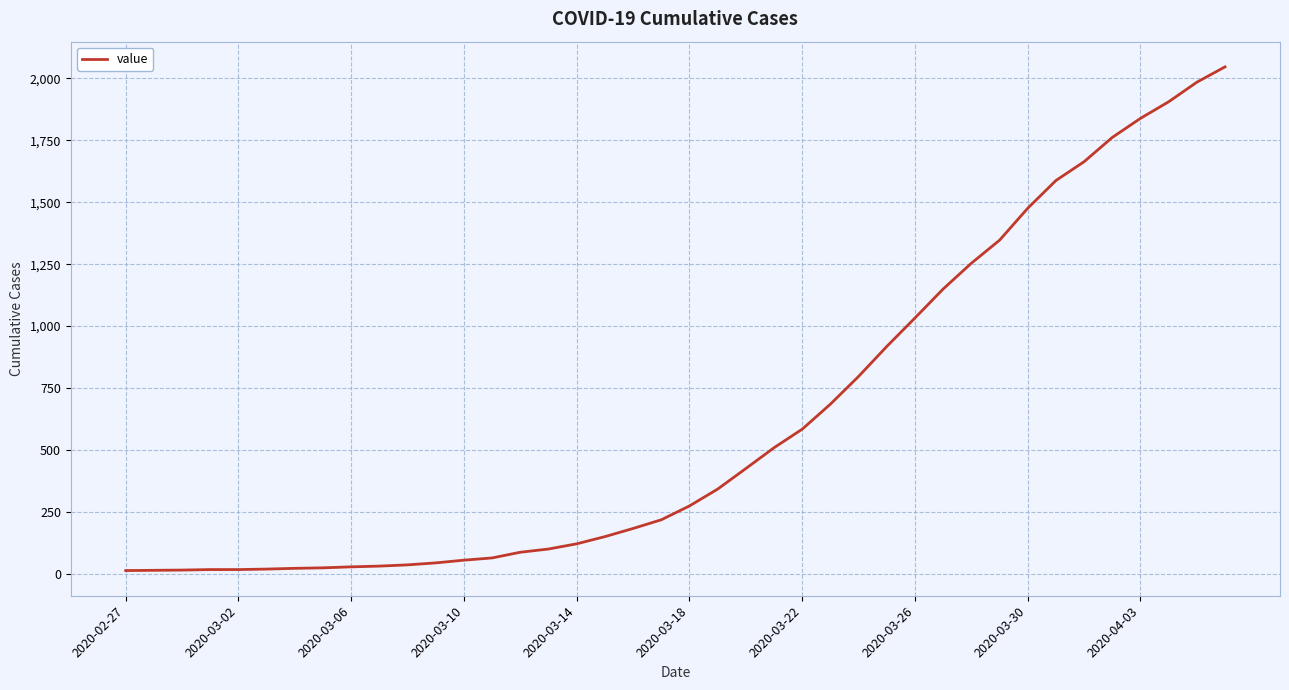

What is the greatest value displayed?

2047